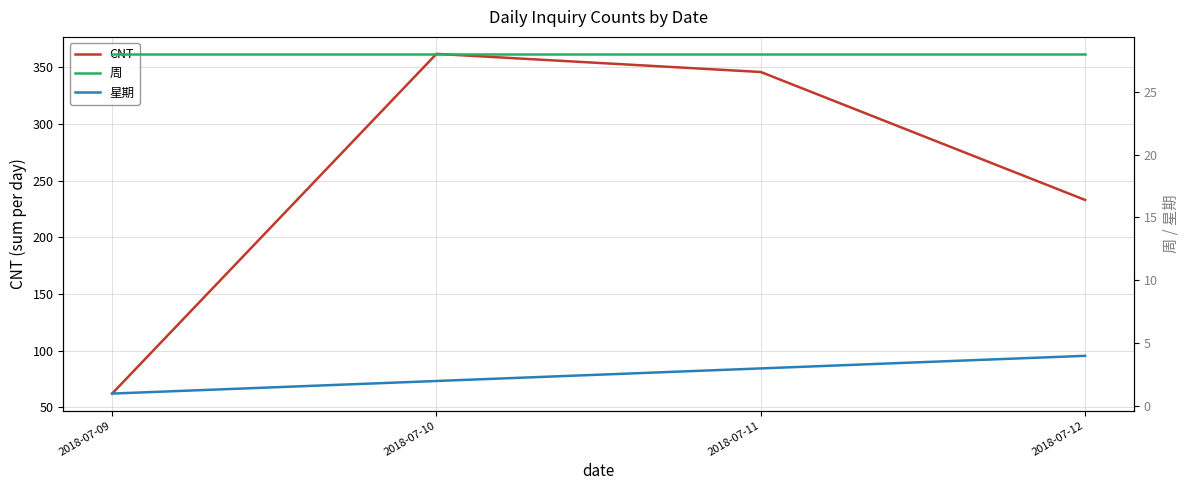

How many 星期 values are between 2 and 4?

3